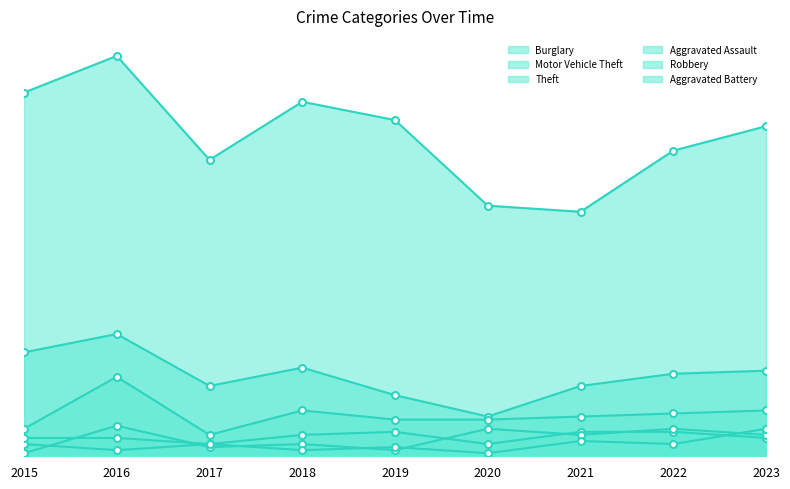

Is the value of Burglary at 2015 greater than the value of Aggravated Assault at 2015?

Yes